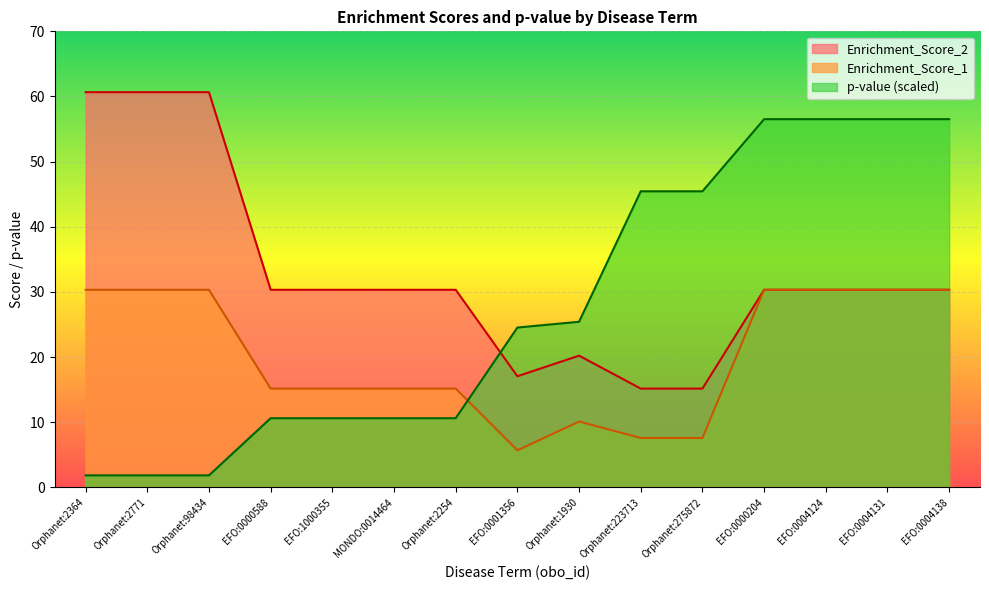

What is the spread (max minus min) of values at Orphanet:1930?

15.3